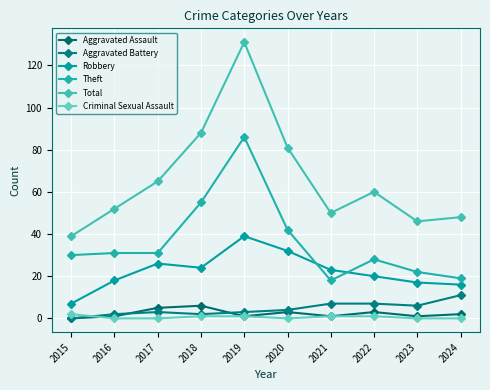

At 2020, list the series in order from largest to smallest.

Total, Theft, Robbery, Aggravated Battery, Aggravated Assault, Criminal Sexual Assault